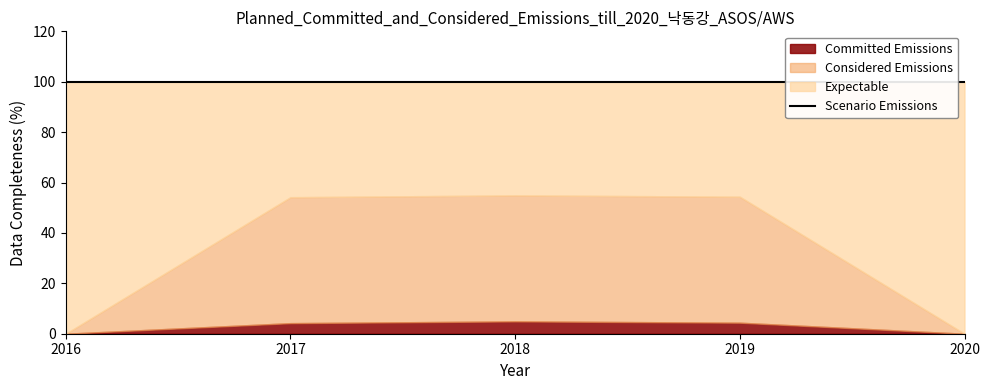

What is the minimum value for Scenario Emissions?

100.0